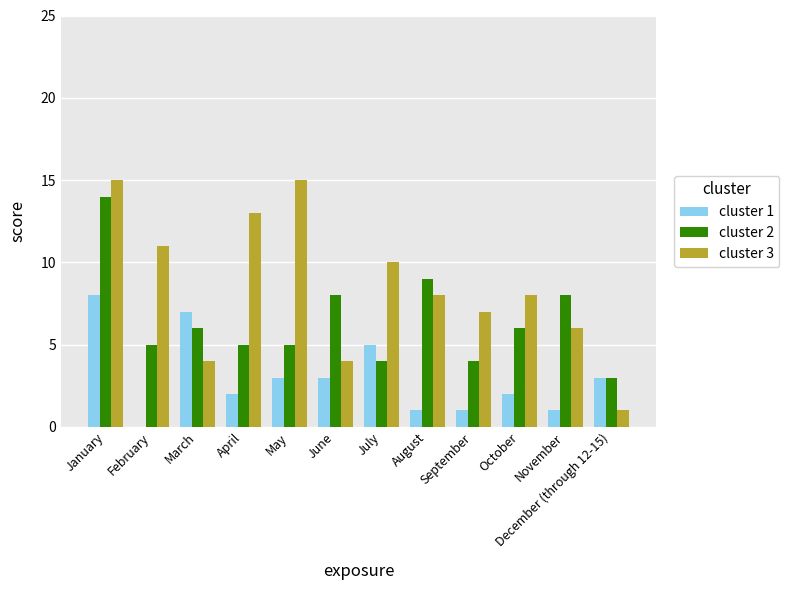

Reading left to right, what are all the values shown in this chart?

cluster 1: 8	0	7	2	3	3	5	1	1	2	1	3
cluster 2: 14	5	6	5	5	8	4	9	4	6	8	3
cluster 3: 15	11	4	13	15	4	10	8	7	8	6	1